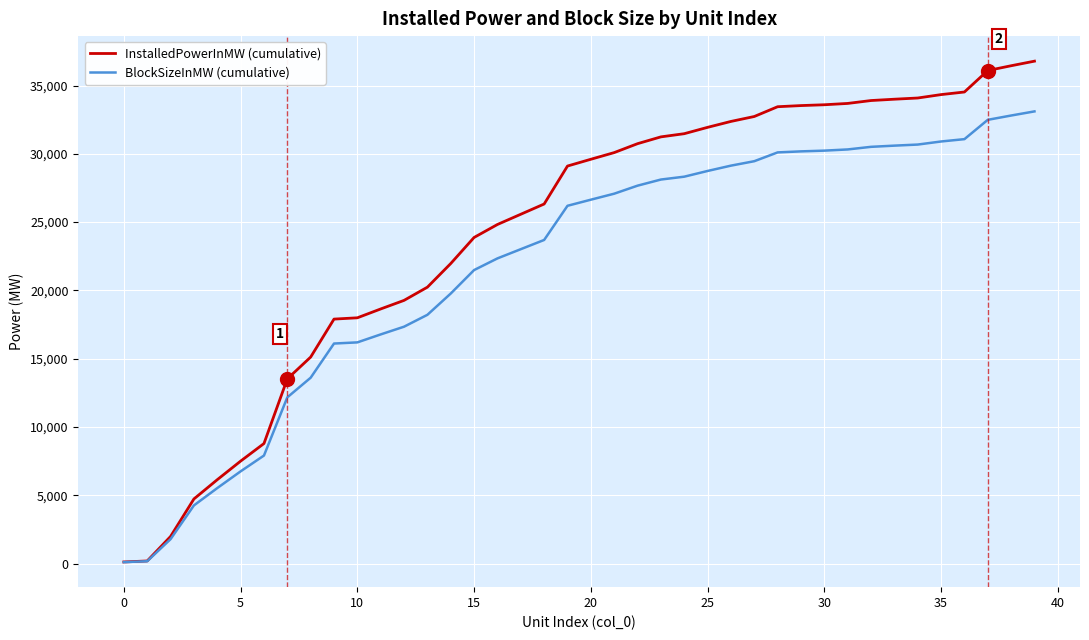

Rank the series by their maximum value, from lowest to highest.

BlockSizeInMW (cumulative), InstalledPowerInMW (cumulative)